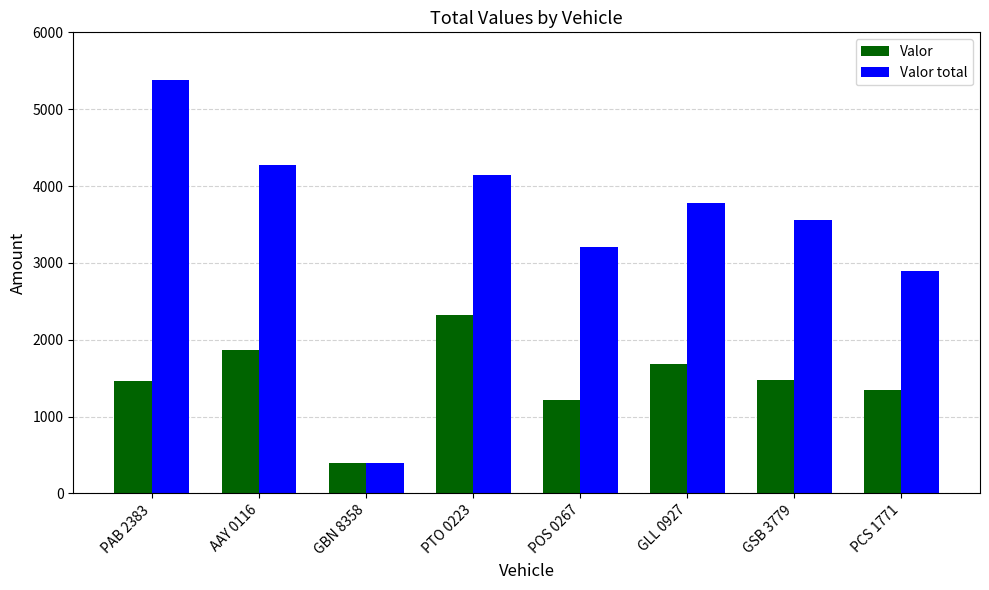

What value does the Valor total series have at GBN 8358, to the nearest 50?

400